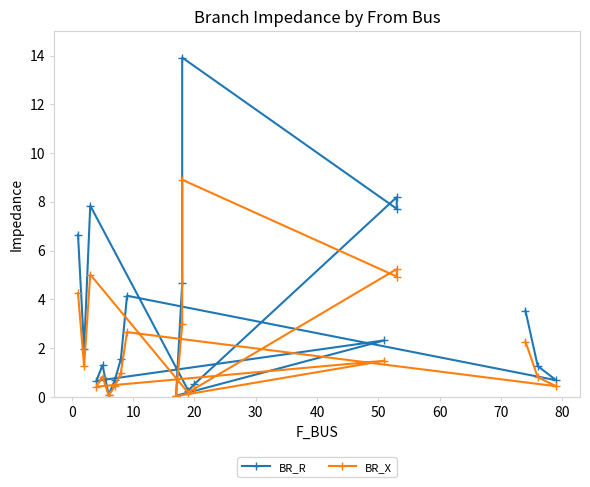

Is the value of BR_R at 60 greater than the value of BR_X at 80?

Yes